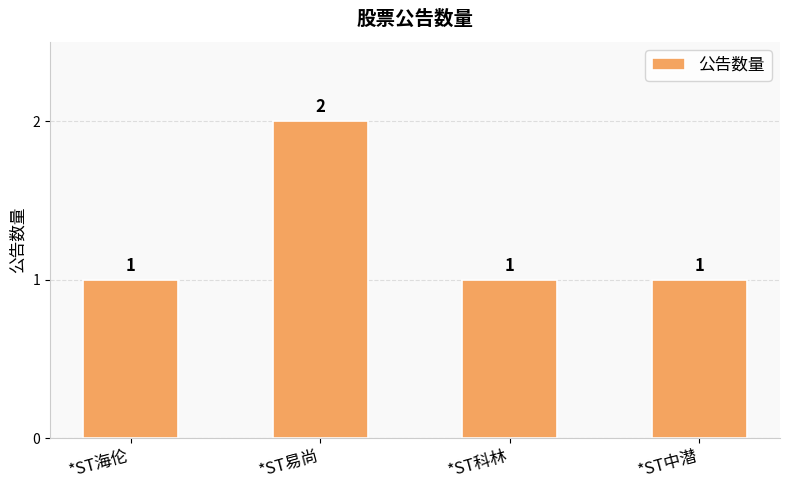

The chart shows a value of 2 at *ST科林. True or false?

False